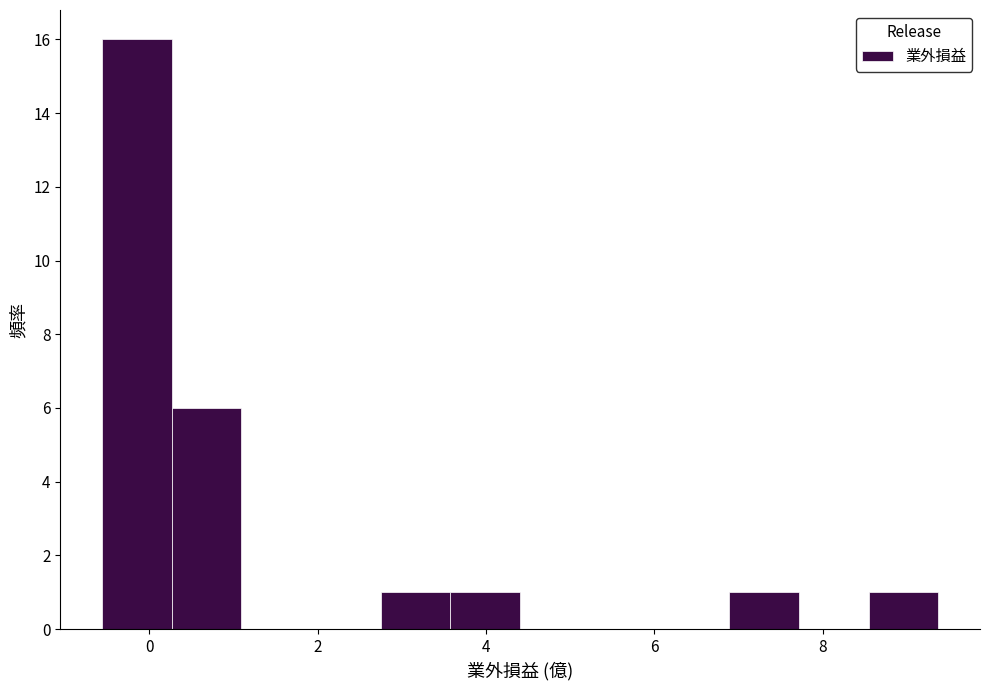

How tall is the bar that spans 8.6 to 9.4 on the x-axis? Neither the bar edges nor the heights are printed on the chart, so give them approximately, as read against the axes.

1